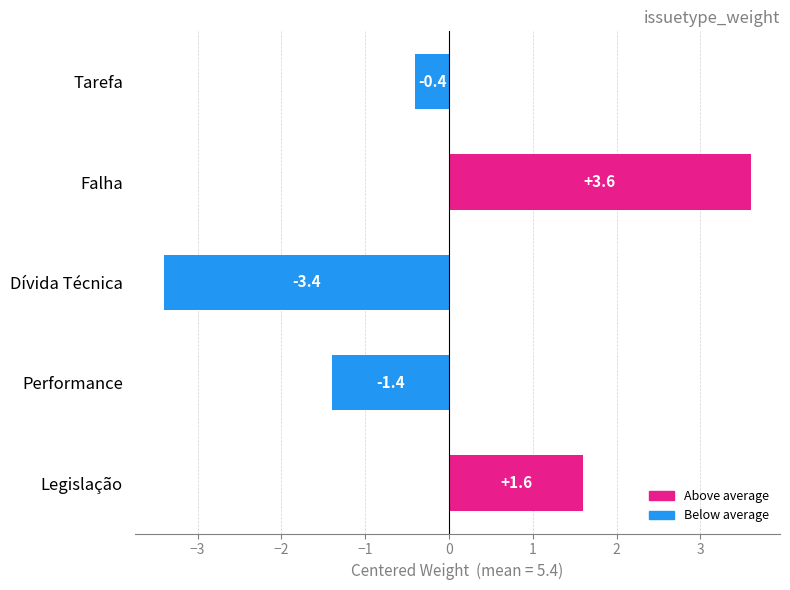

Which label corresponds to the largest value in the chart?

Falha